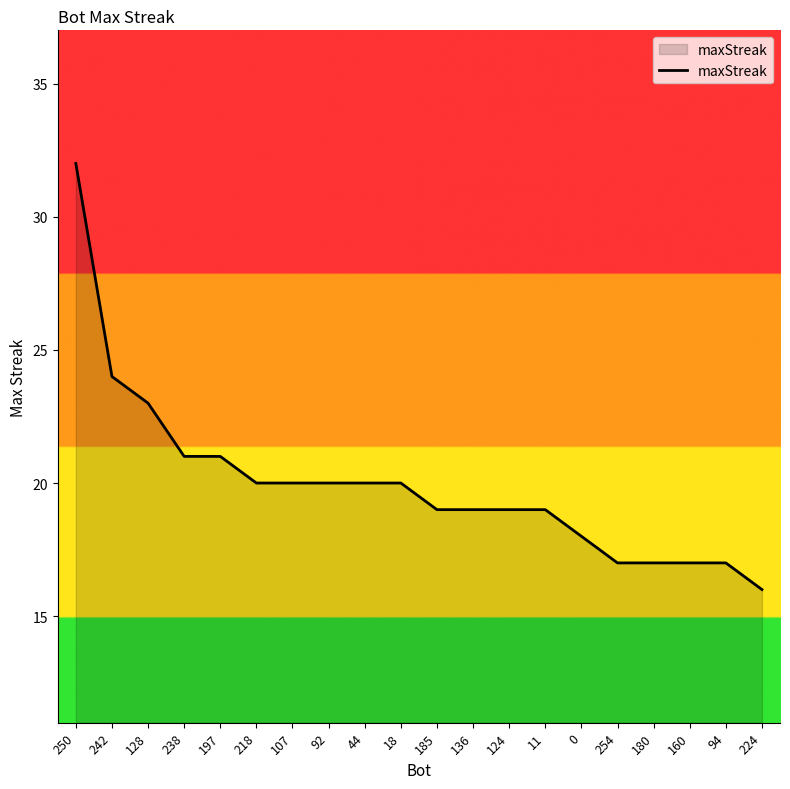

What is the difference between the values at 11 and 224?

3